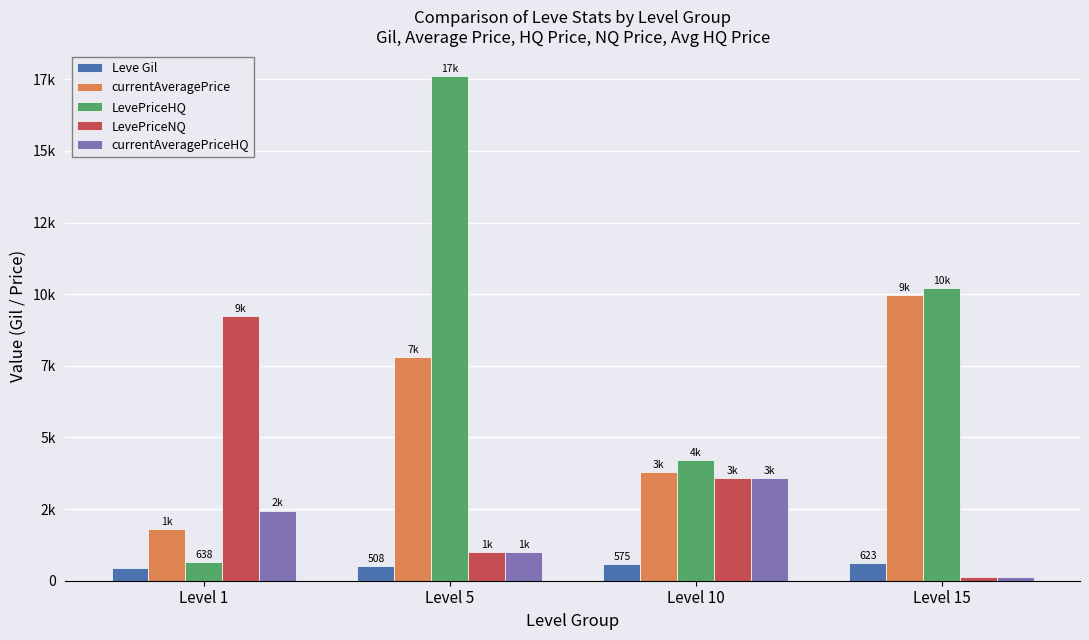

Does the chart contain stacked bars?

No